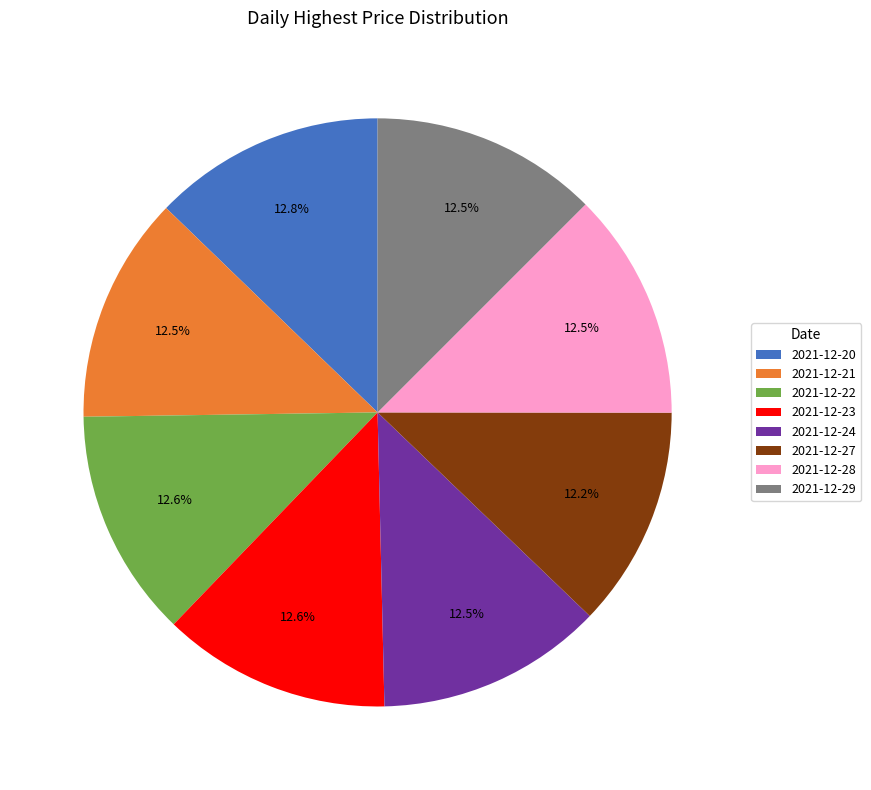

To the nearest percent, what is the combined percentage of 2021-12-22 and 2021-12-27?

25%